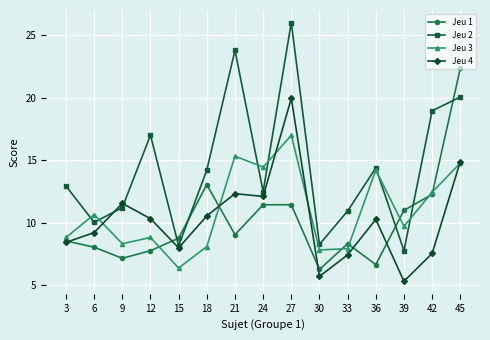

Is the value of Jeu 4 at 15 greater than the value of Jeu 3 at 12?

No